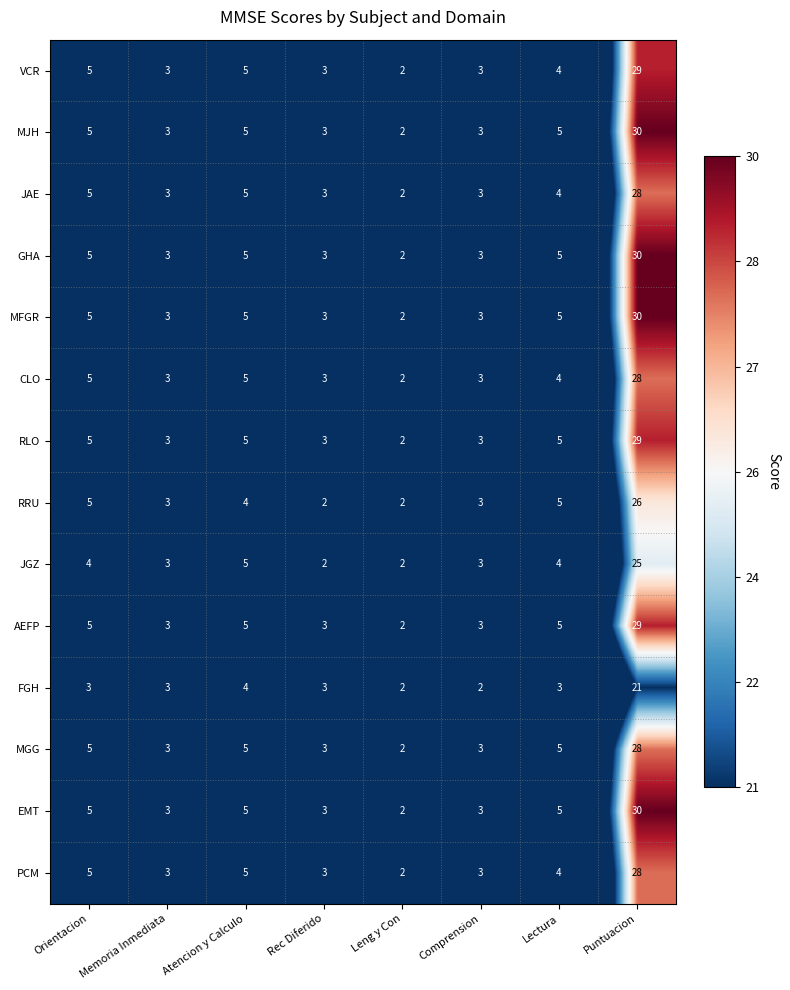

What is the sum of all FGH values?

41